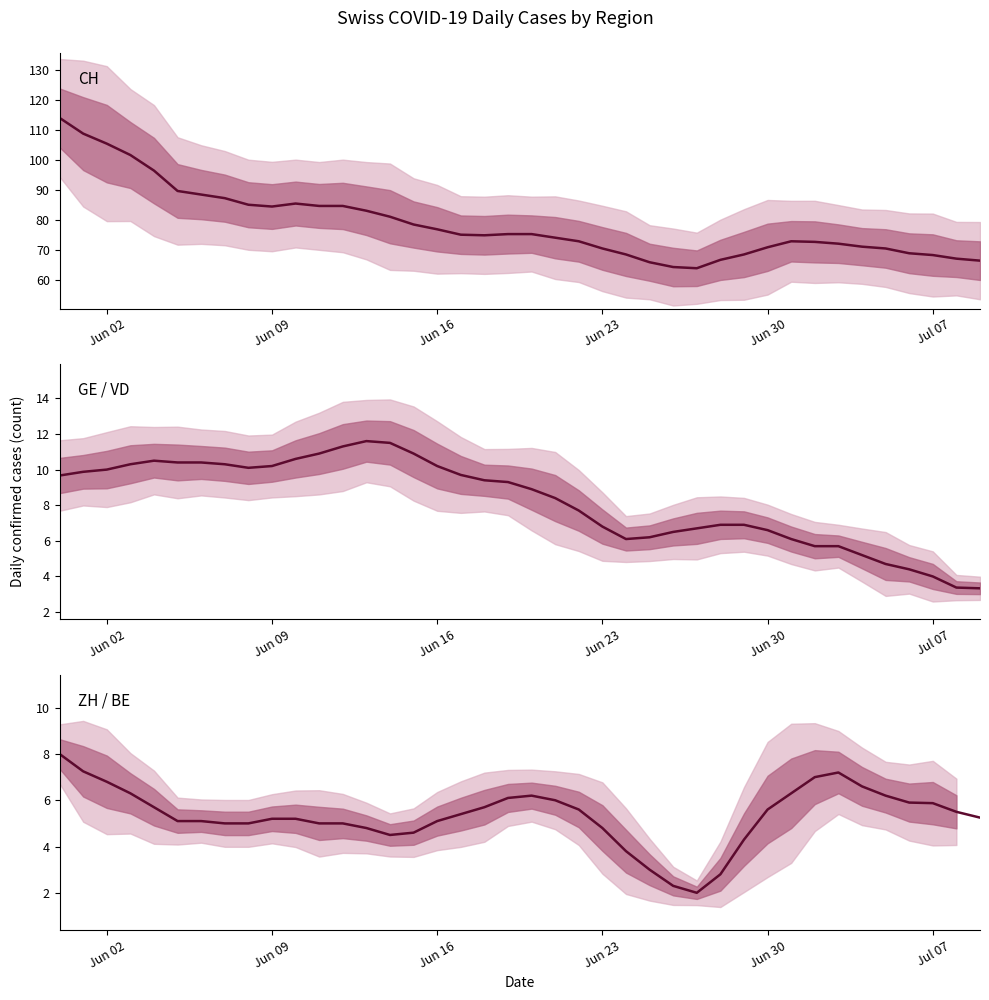

Which series has the largest total across all categories?

CH (Total Switzerland)